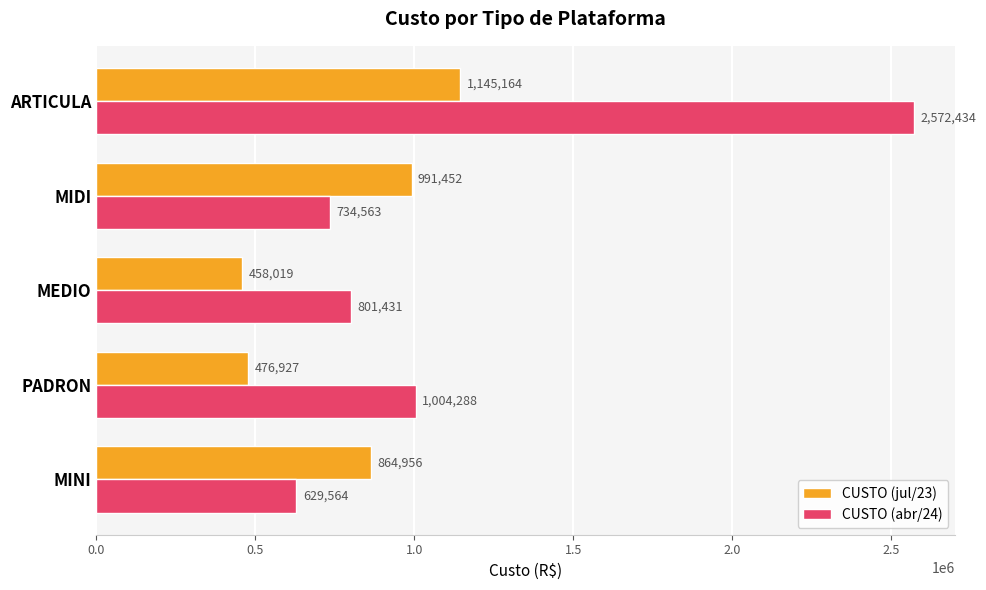

At which label is CUSTO (jul/23) closest to 801591?

MINI